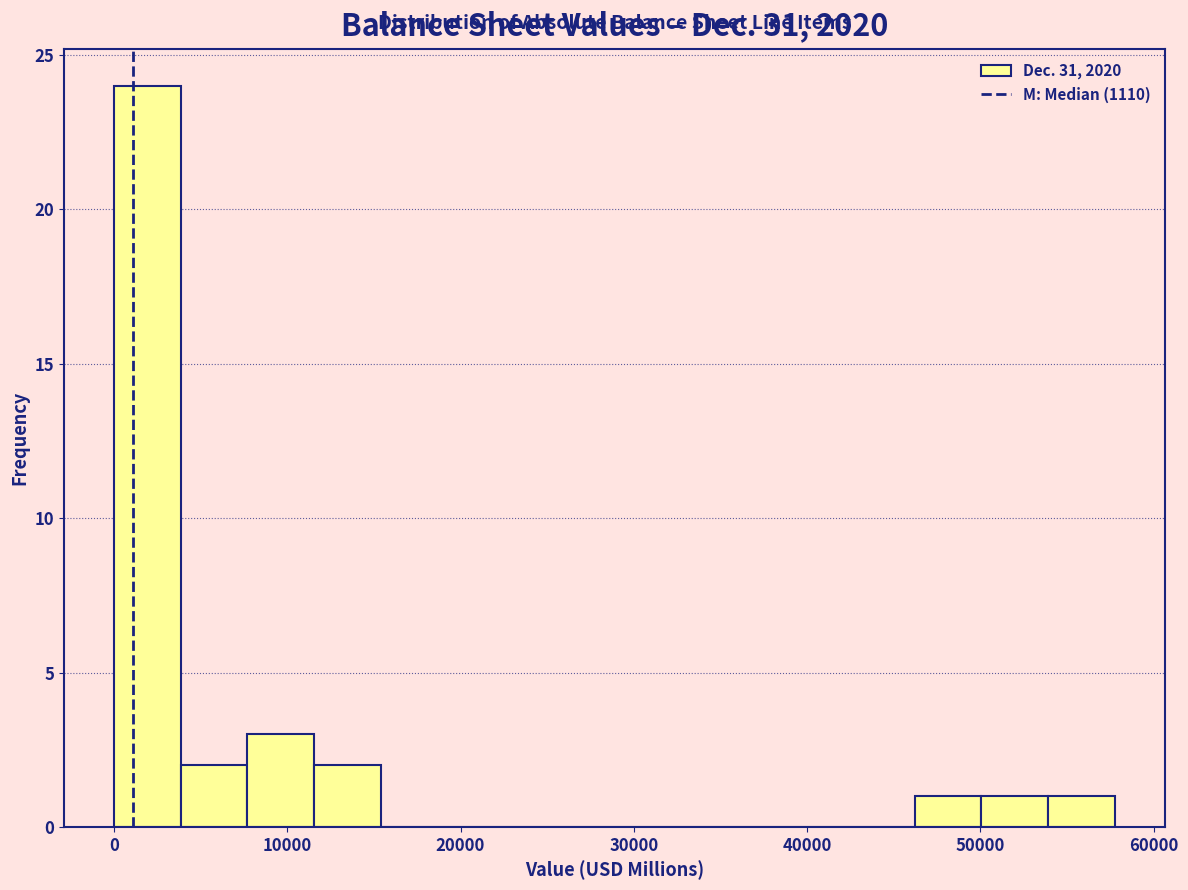

Around what value on the x-axis is the tallest bar? Give the approximate position of its centre, as read against the axis.

2000